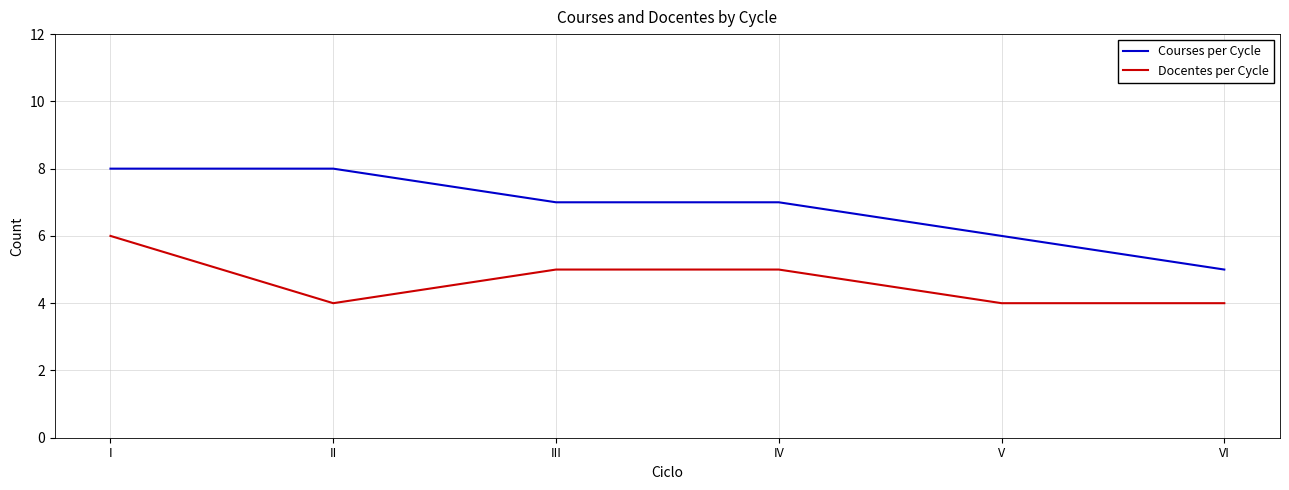

Rank the series at I from highest to lowest value.

Courses per Cycle, Docentes per Cycle